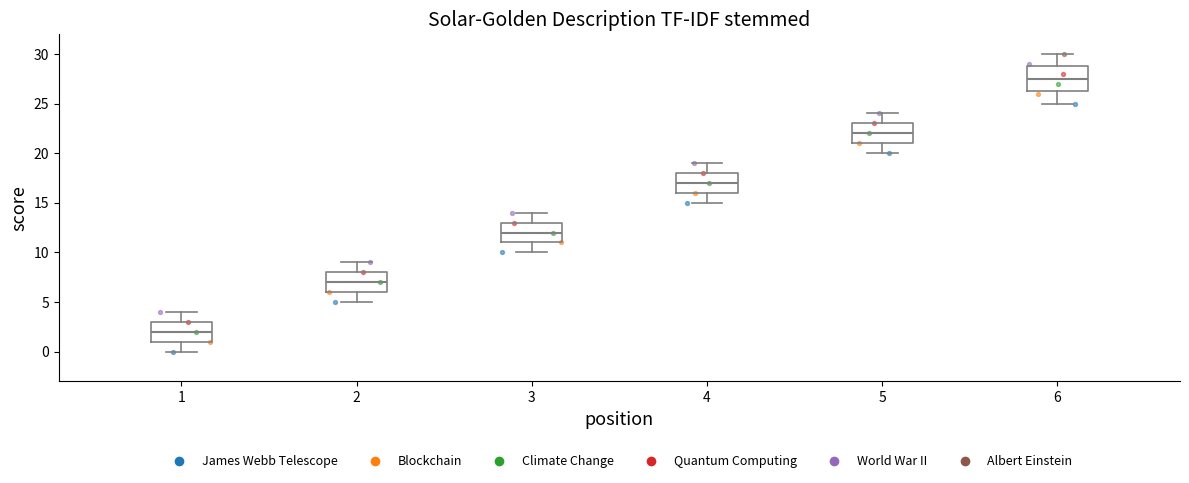

Which box has the lowest median line?

1